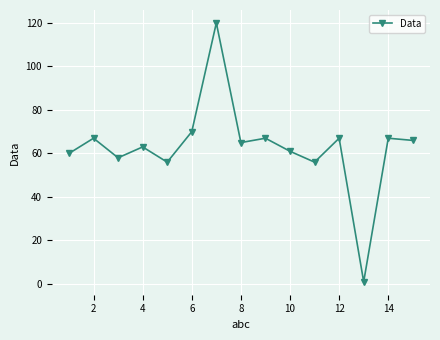

True or false: there are more than 2 points higher than both neighbors.

True